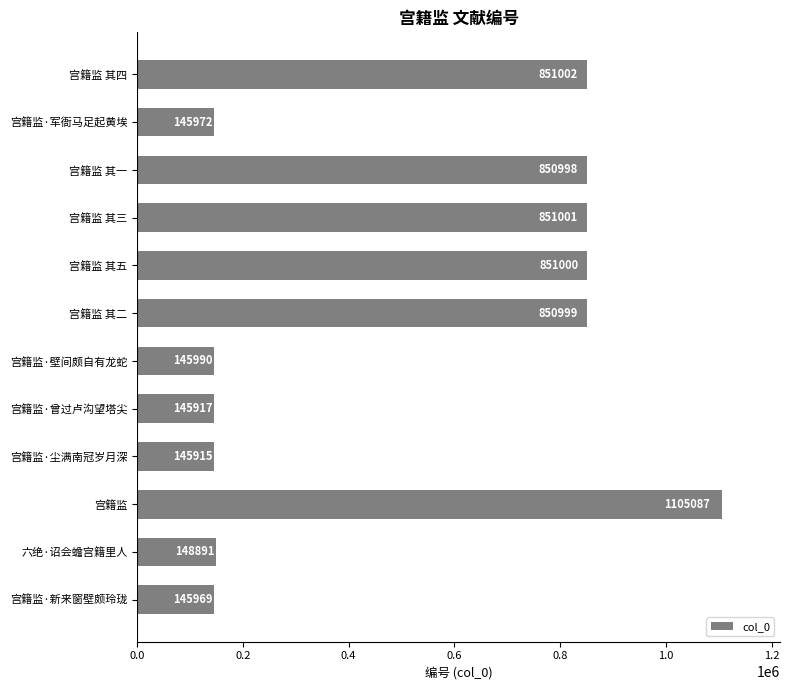

What is the smallest value displayed?

145915